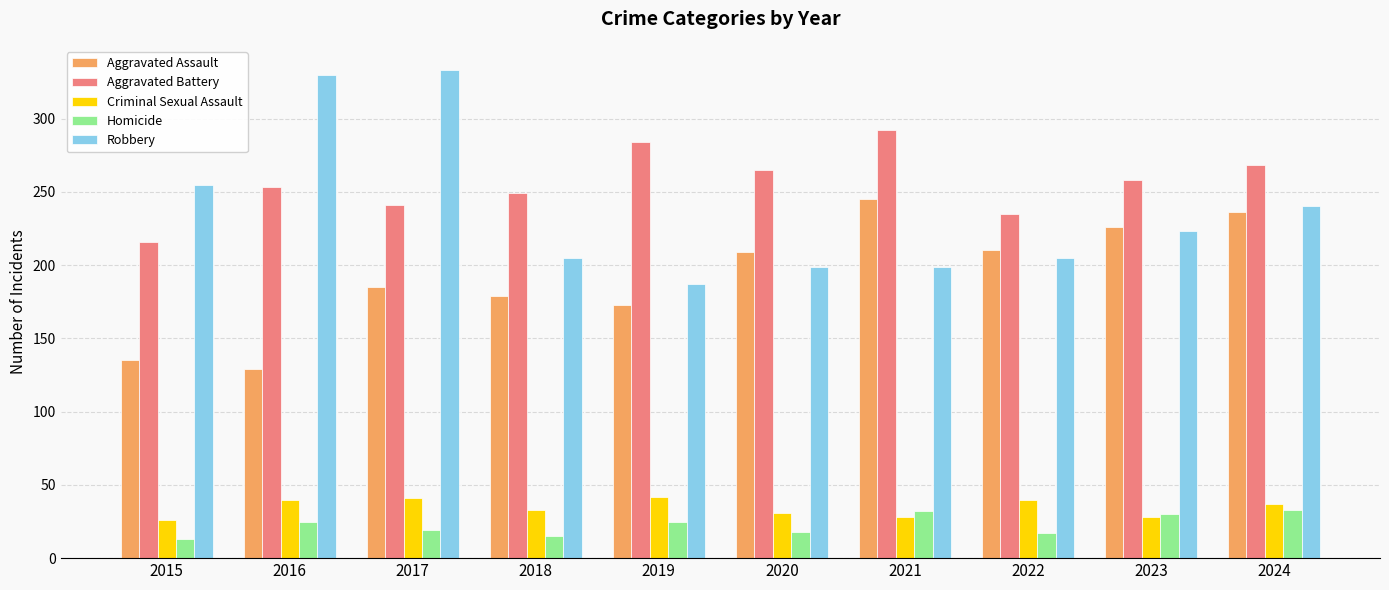

What is the highest value of the Aggravated Battery series?

292